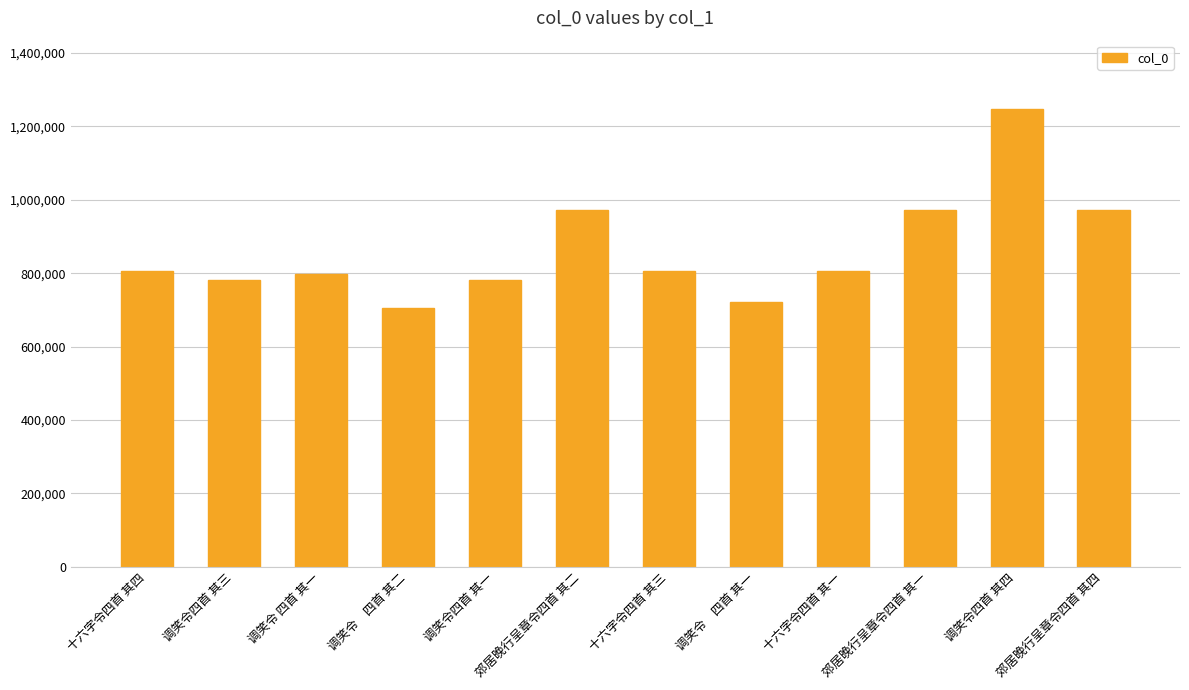

What is the difference between the maximum and minimum values?

541075